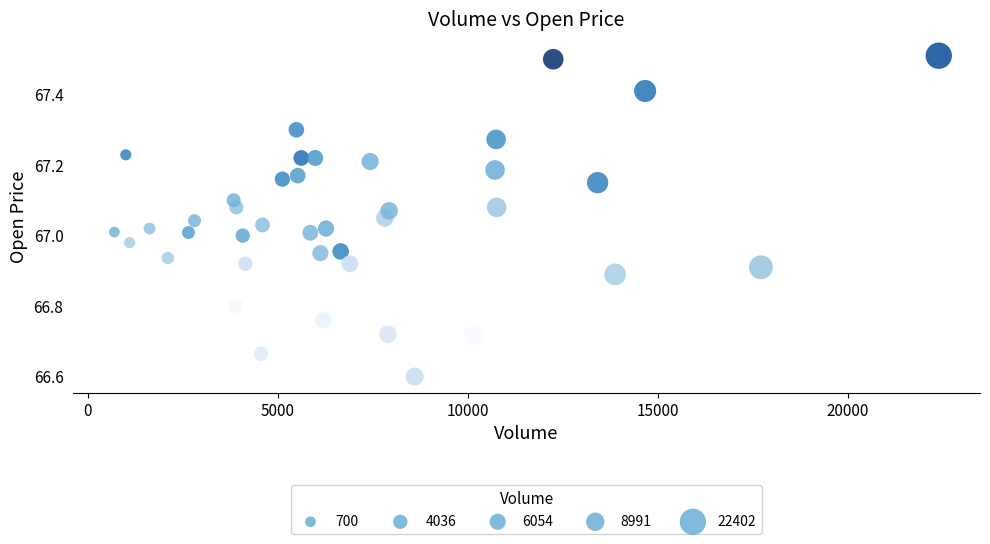

What is the range of Y values (max minus min)?

0.9